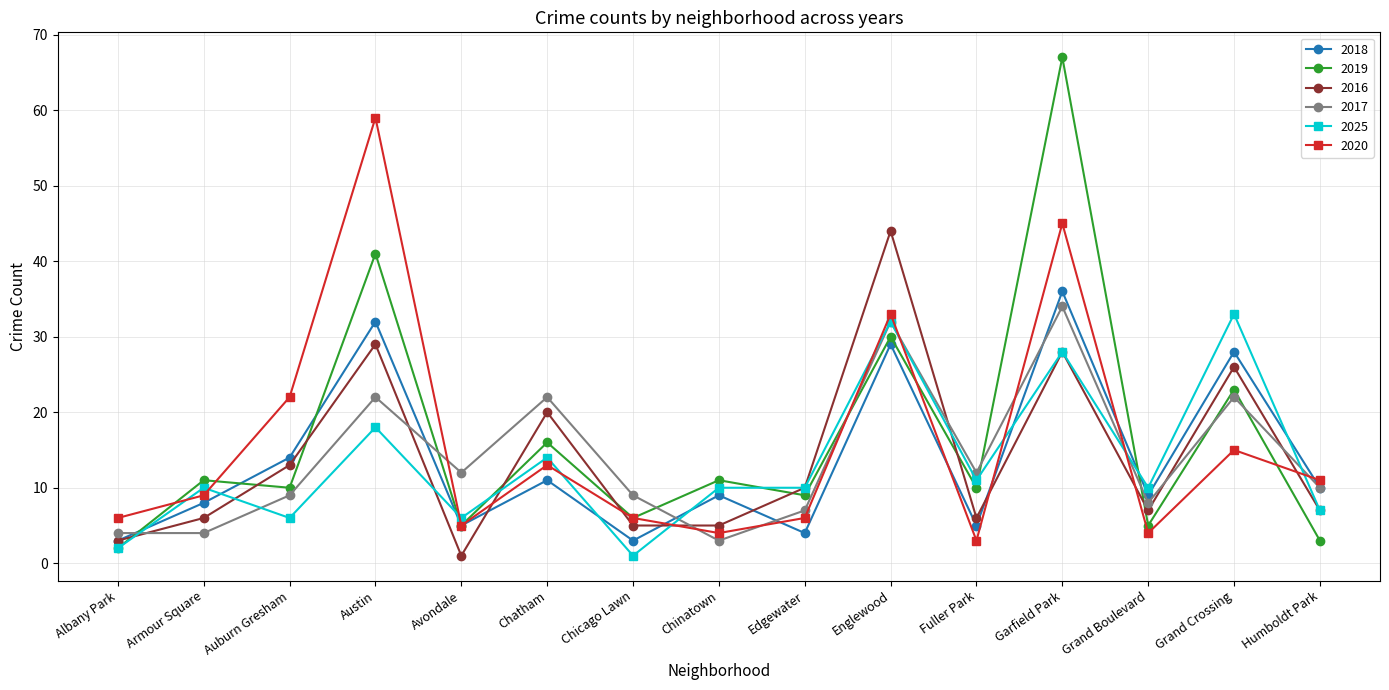

At which category does 2016 reach its first local valley?

Avondale